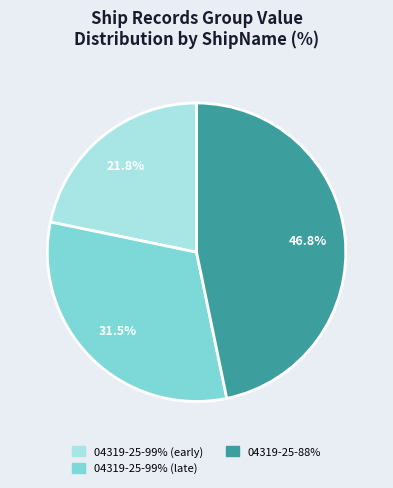

Rank the categories by value from highest to lowest.

04319-25-88%, 04319-25-99% (late), 04319-25-99% (early)